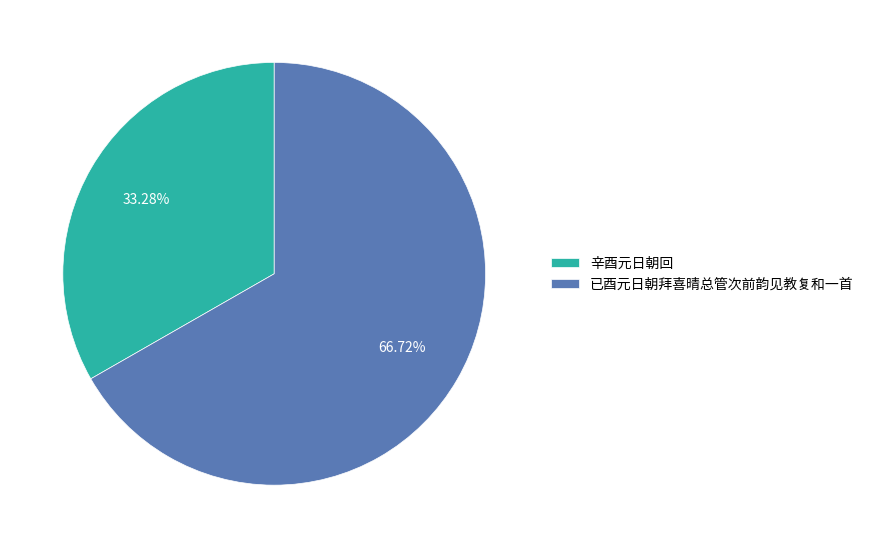

What percentage is NOT represented by 已酉元日朝拜喜晴总管次前韵见教复和一首?

33.3%